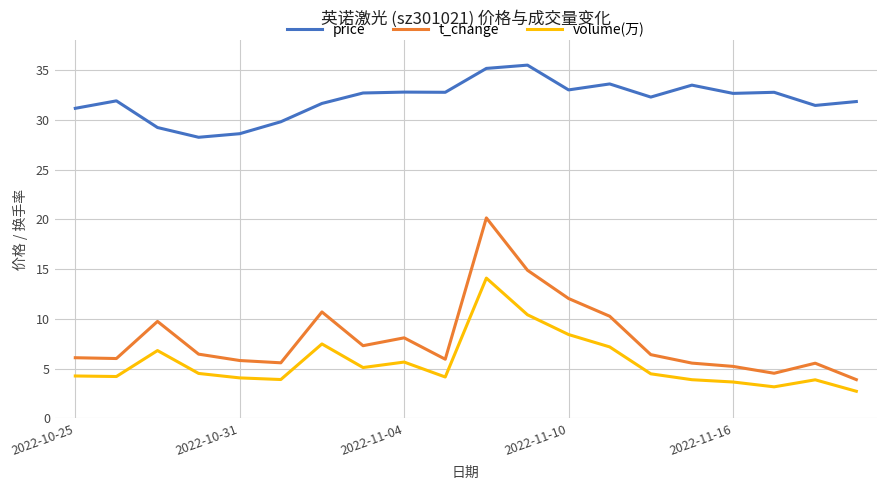

What is the difference between the maximum and minimum values in the volume(万) series?

11.4